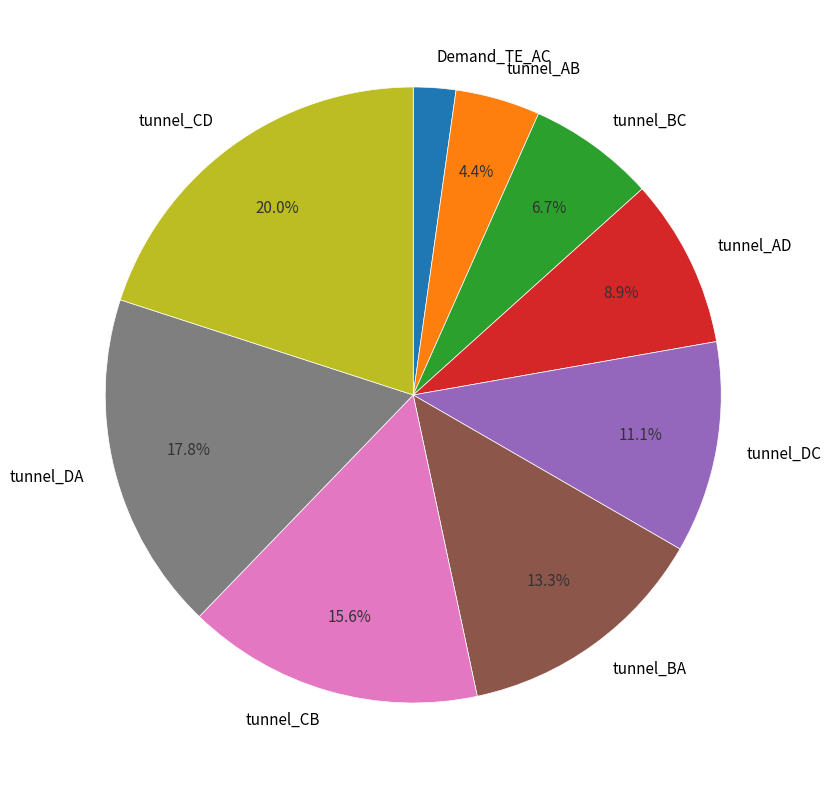

How many segments does this pie chart have?

9